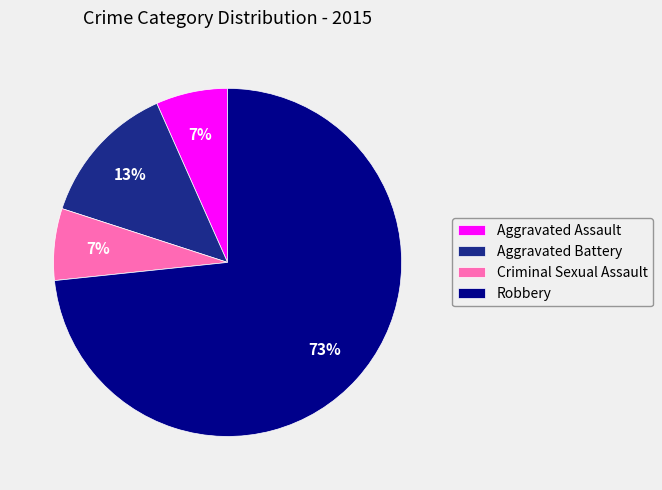

How many segments does this pie chart have?

4